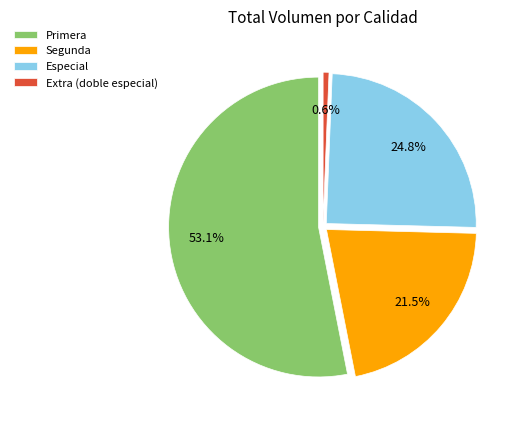

Is it true that 6 is 3% of the pie?

True